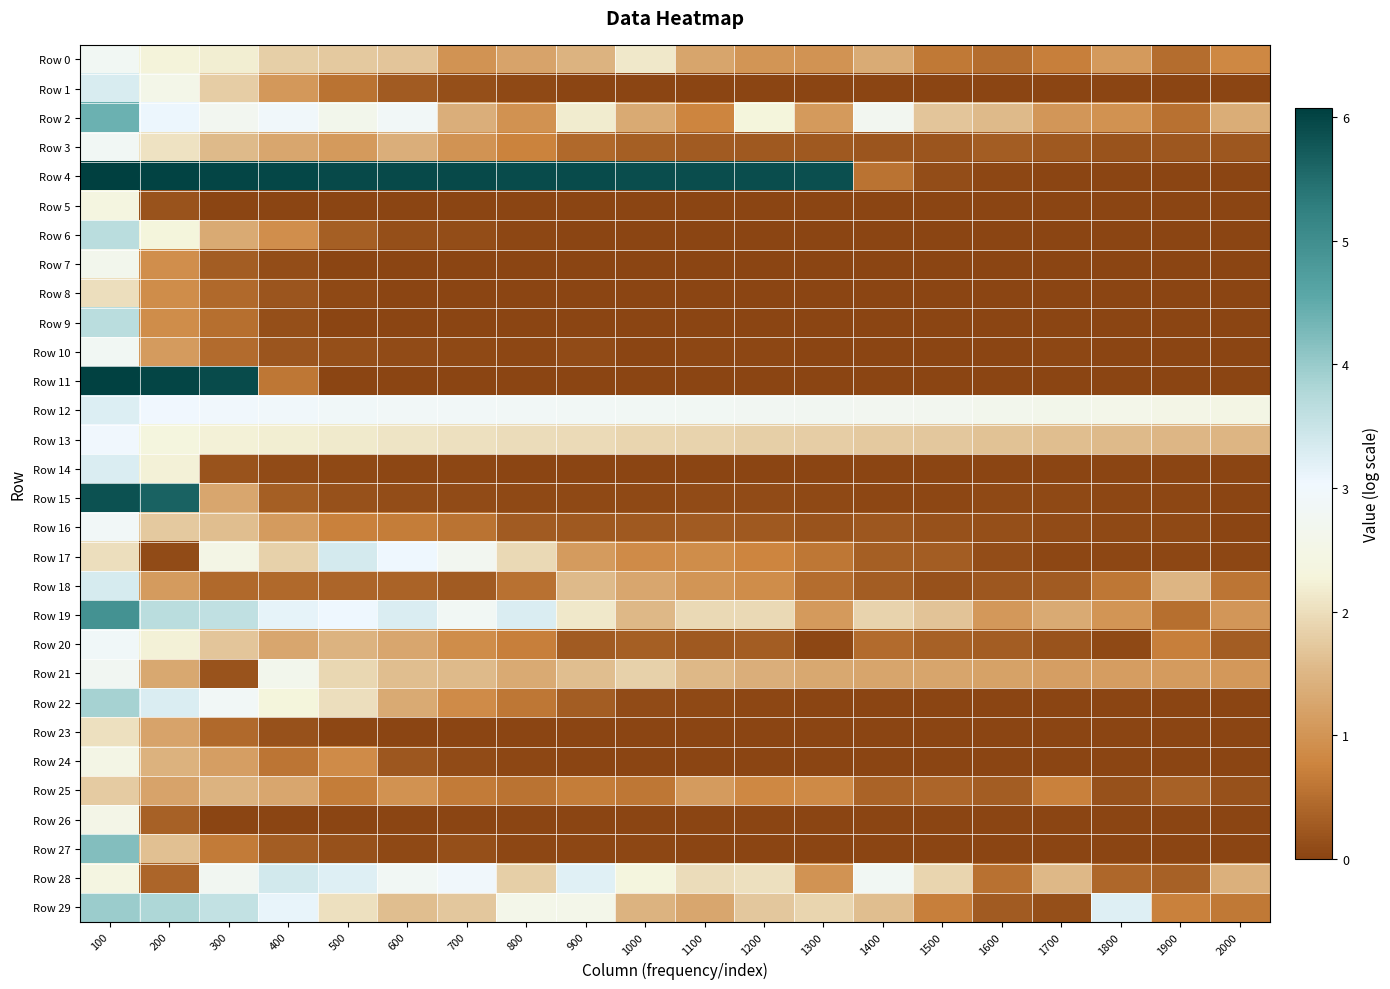

Rank the series at 1000 from lowest to highest value.

Row 5, Row 26, Row 11, Row 7, Row 9, Row 23, Row 8, Row 24, Row 1, Row 6, Row 10, Row 14, Row 27, Row 15, Row 22, Row 16, Row 20, Row 3, Row 25, Row 17, Row 18, Row 2, Row 29, Row 19, Row 21, Row 13, Row 0, Row 28, Row 12, Row 4